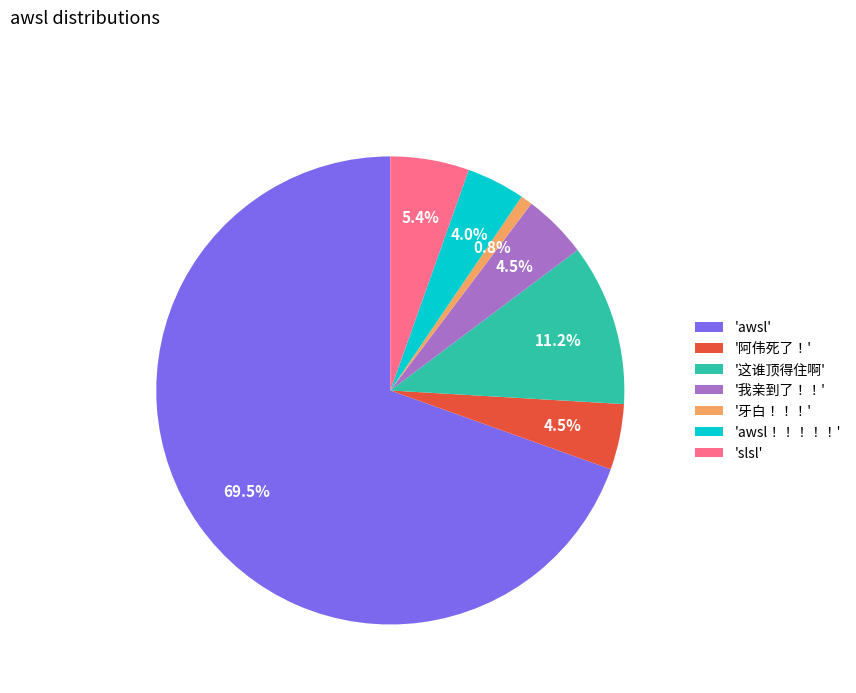

What is the majority slice?

'awsl'